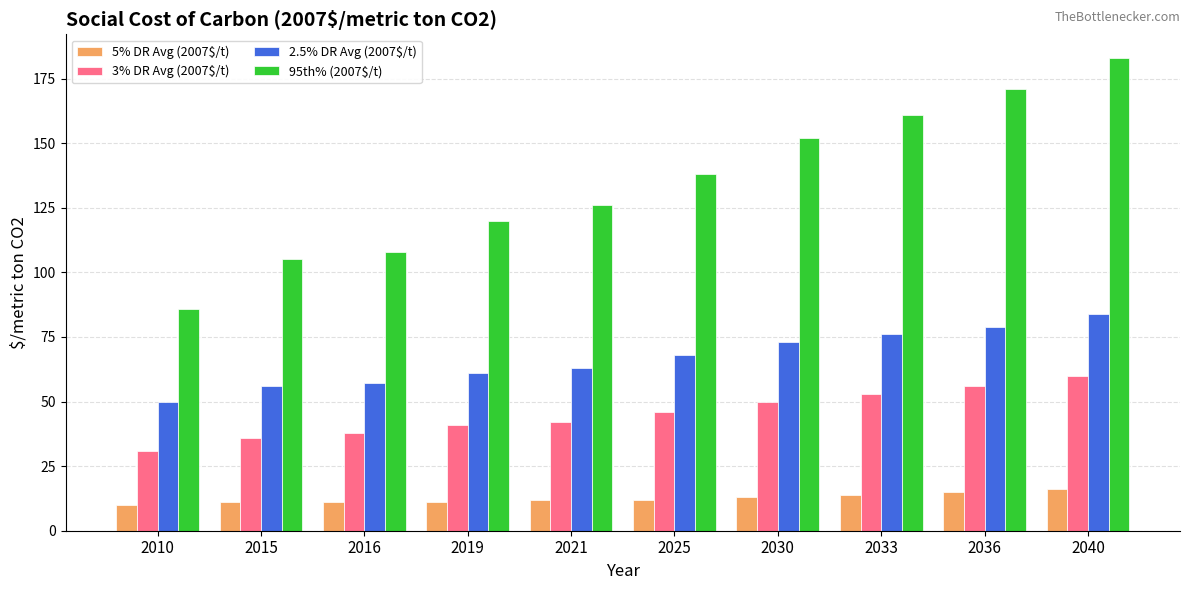

Which category has the highest value across all series?

2040